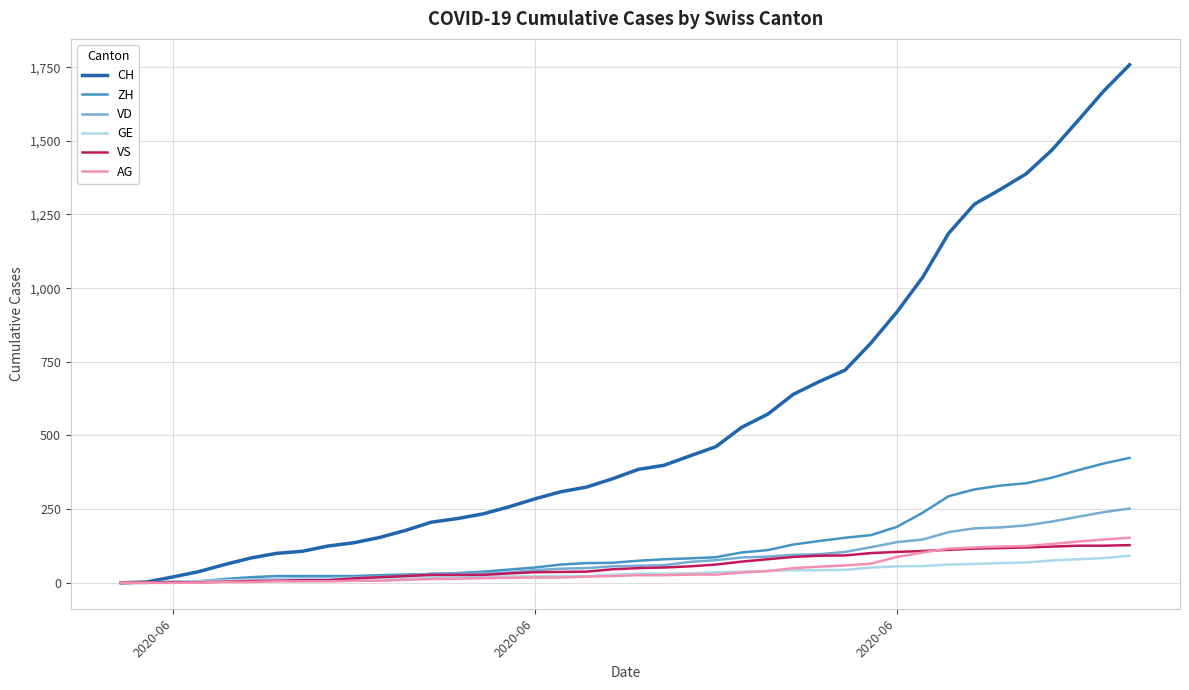

Which series has the largest total across all categories?

CH